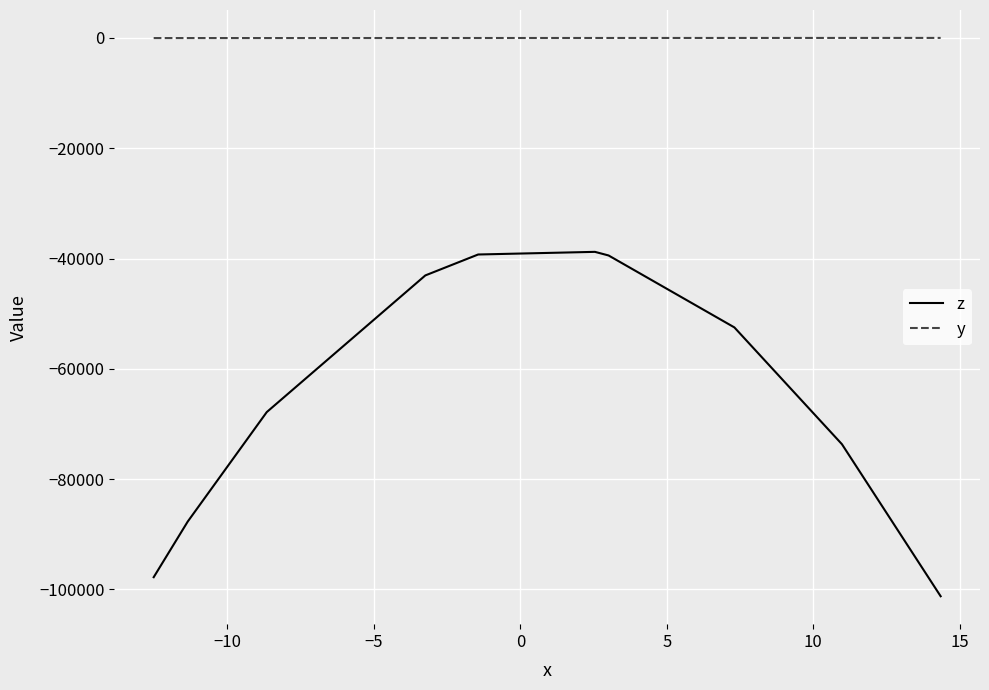

What is the lowest value of the z series?

-101245.5